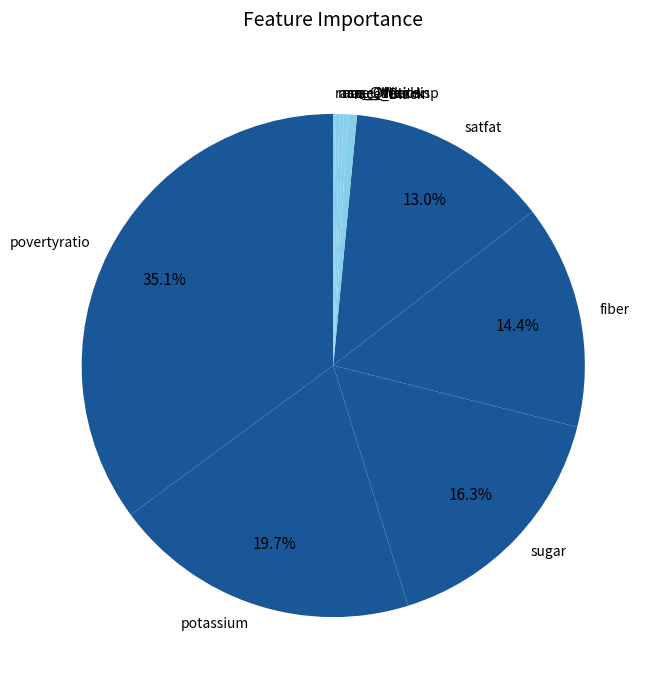

Between sugar and satfat, which is larger?

sugar